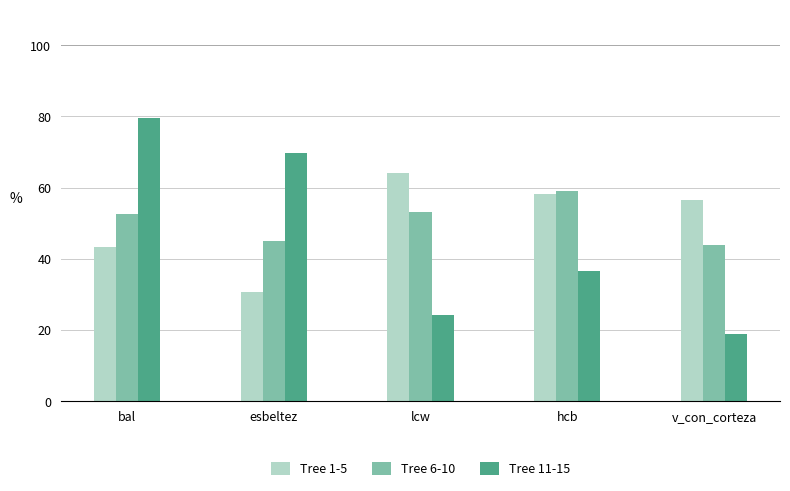

At bal, list the series in order from largest to smallest.

Tree 11-15, Tree 6-10, Tree 1-5